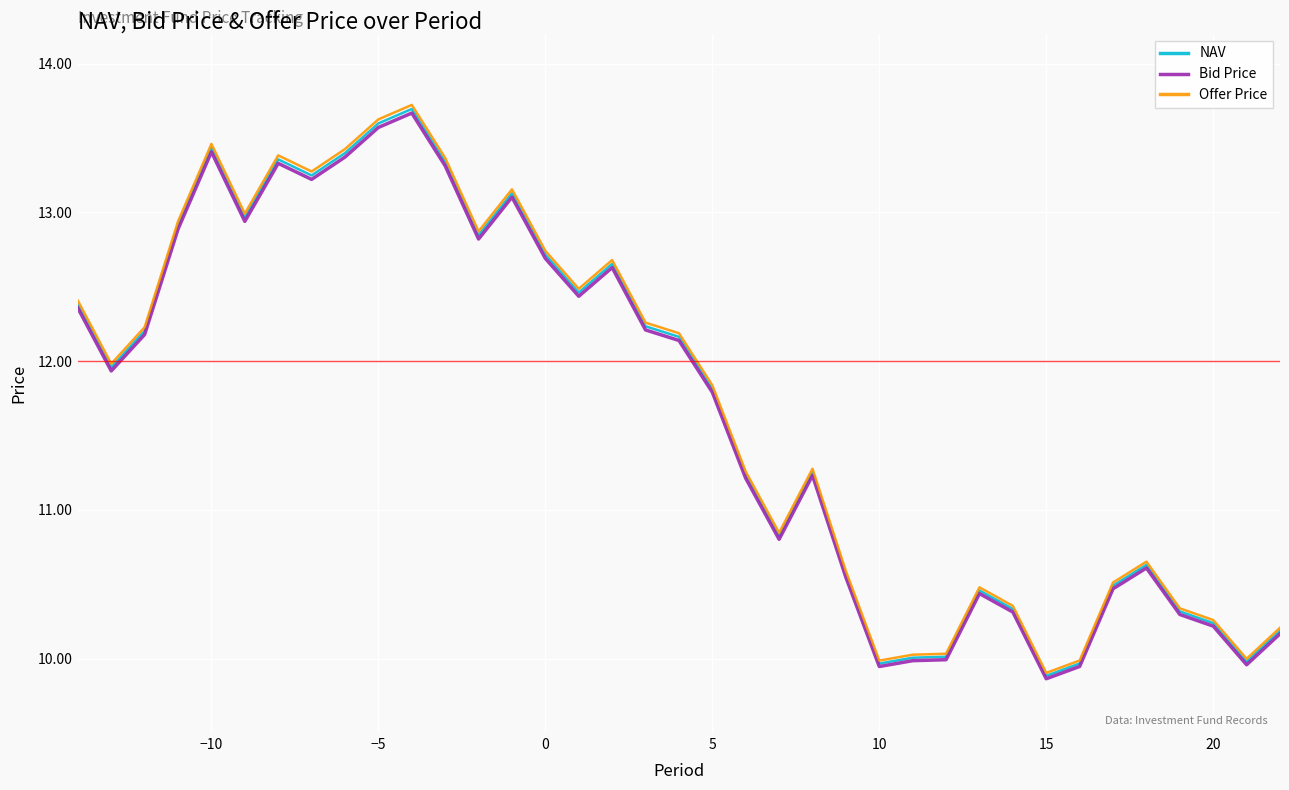

Which series has the largest range (max minus min)?

Offer Price